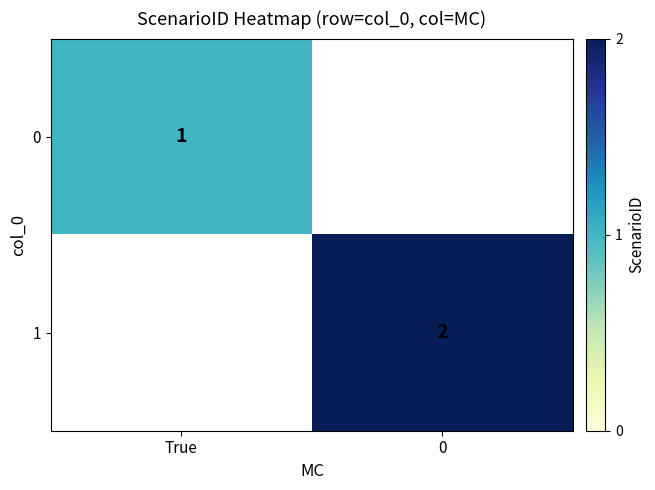

The value of 1 at 0 is 3. True or false?

False